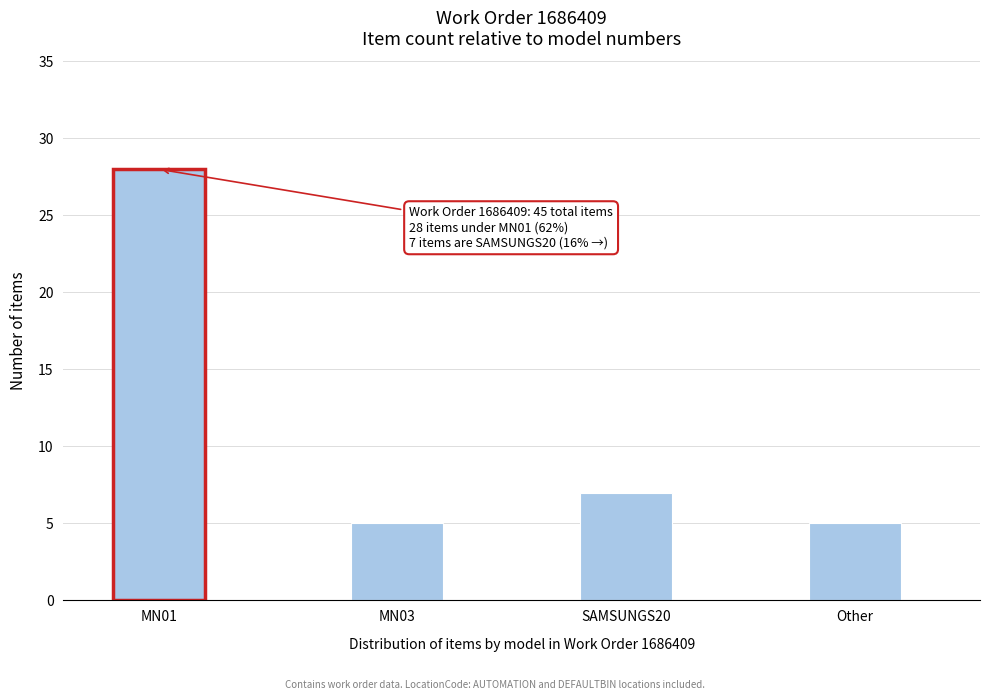

Reading right to left, extract all data points from this chart.

5	7	5	28